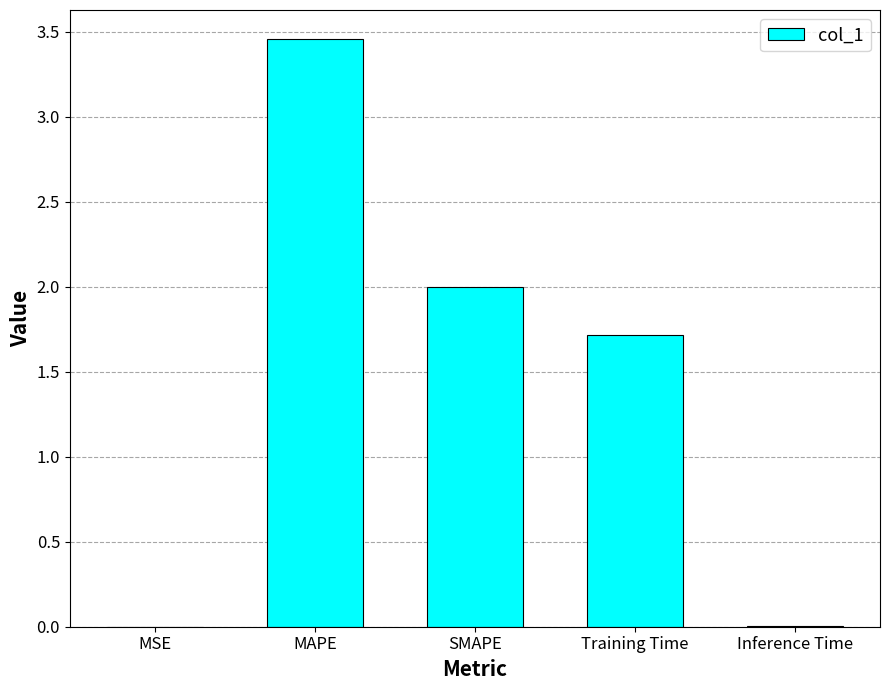

How many data points does each series have?

5